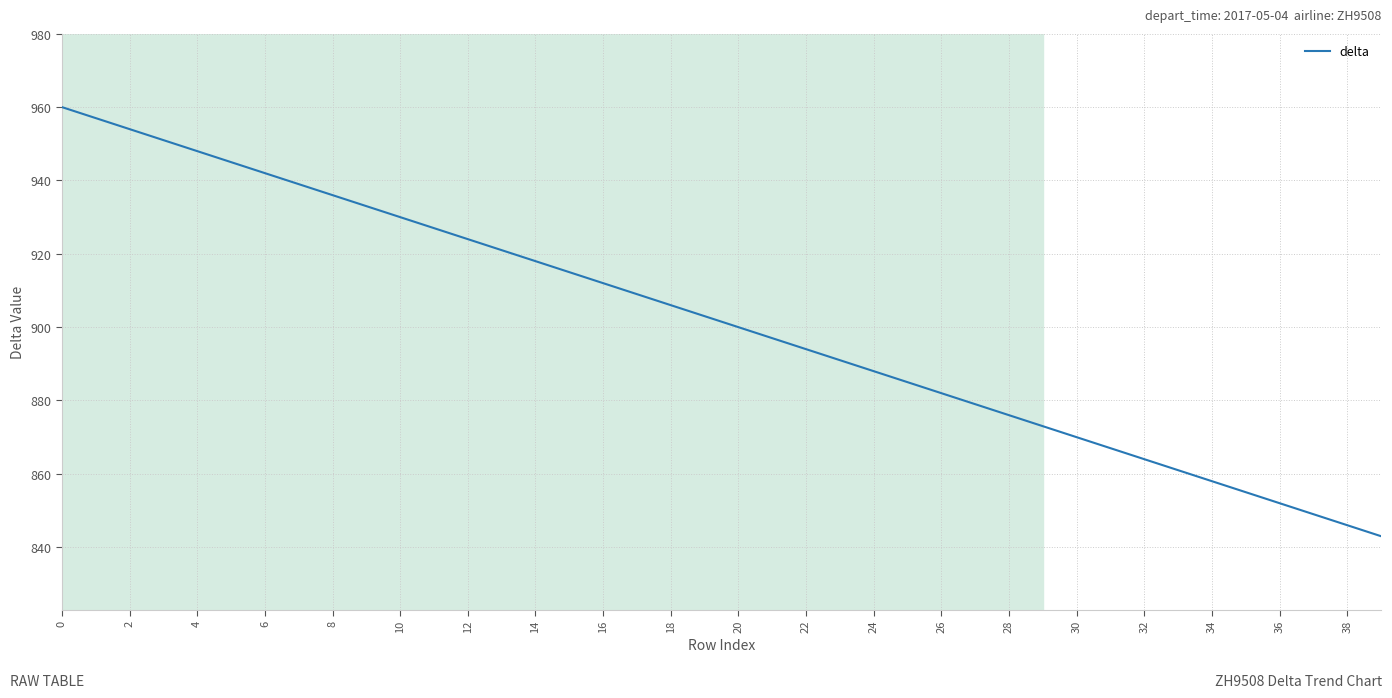

What is the sum of all values?

36060